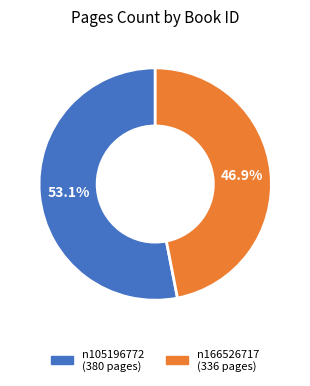

How many segments does this pie chart have?

2